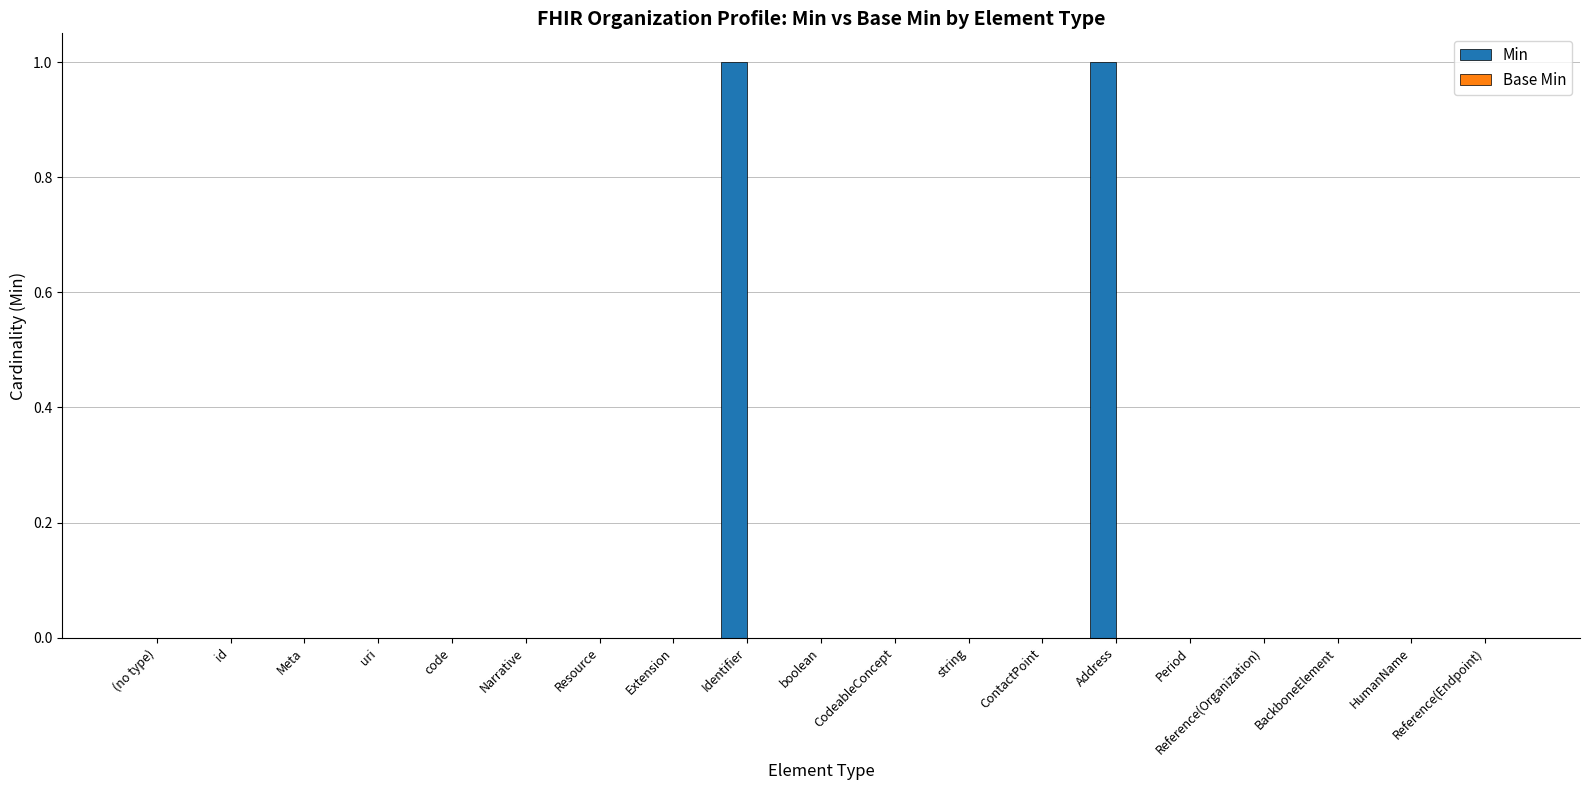

Are the bars grouped side by side (vs. stacked)?

No